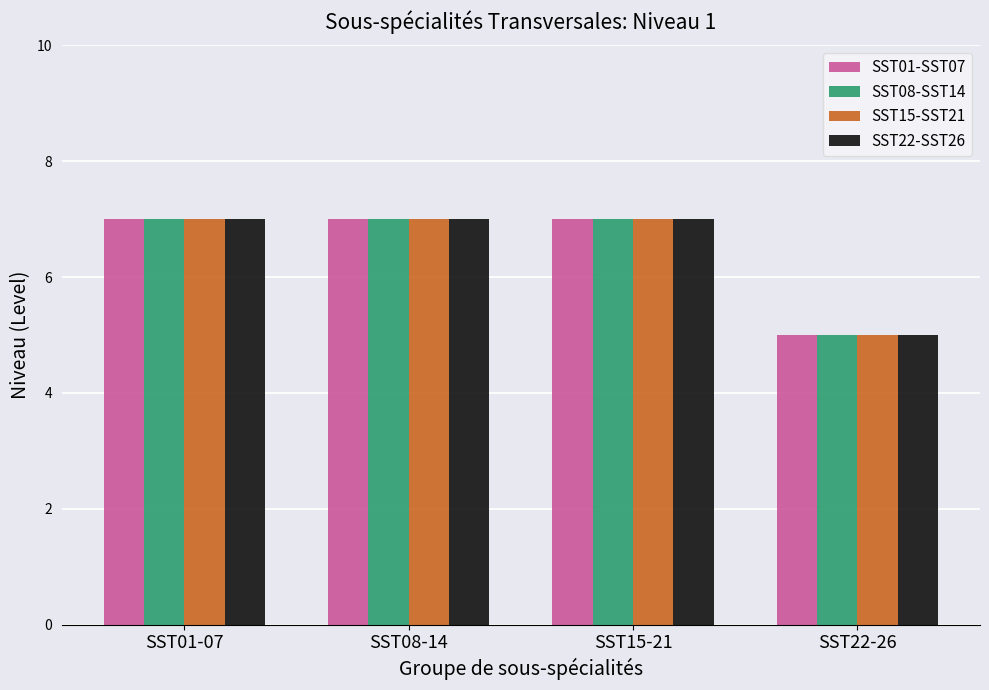

What is the total value across all series at SST08-14?

28